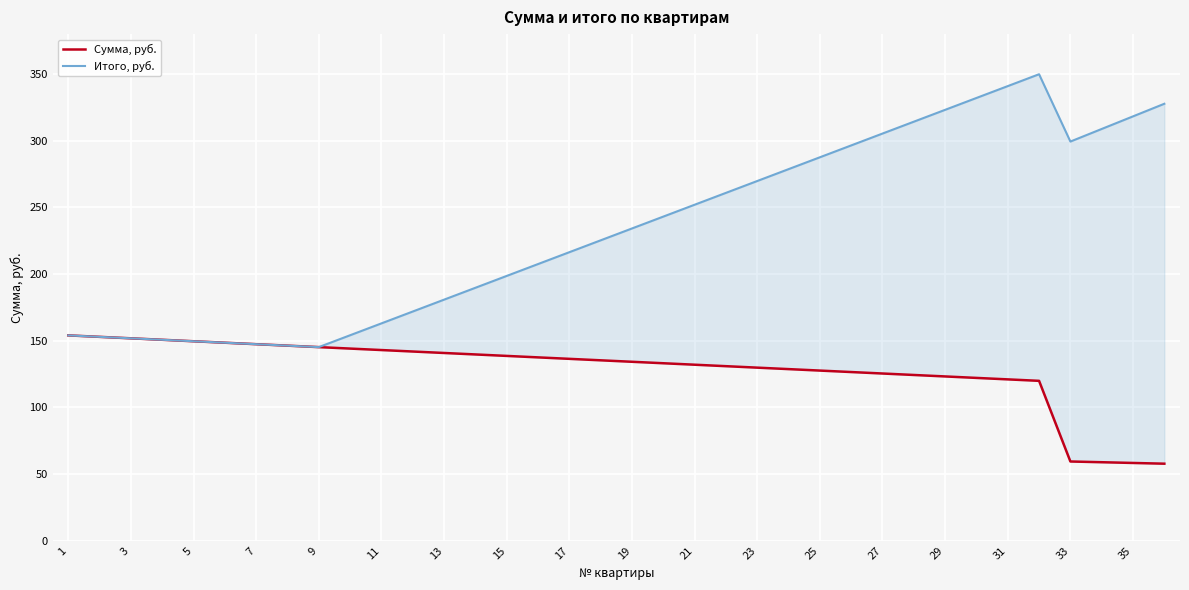

What is the greatest value displayed?

349.9